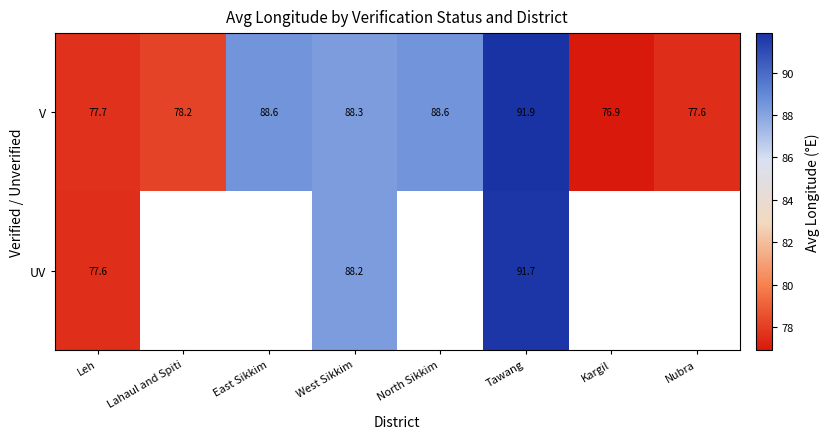

Is the value of V at North Sikkim greater than the value of UV at West Sikkim?

Yes